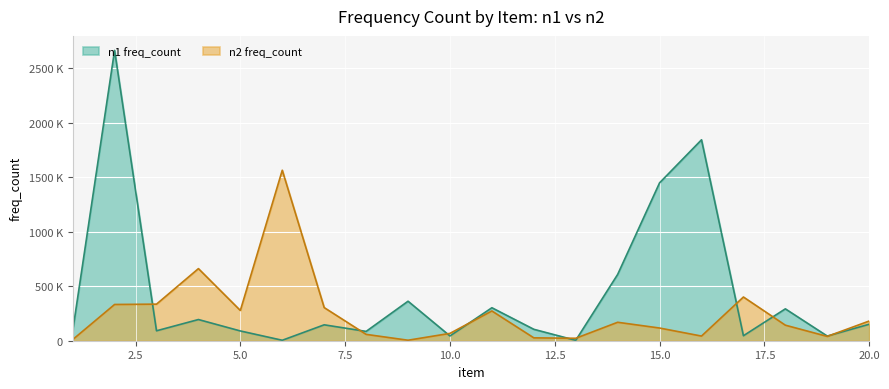

Between 5 and 18, which is larger?

18